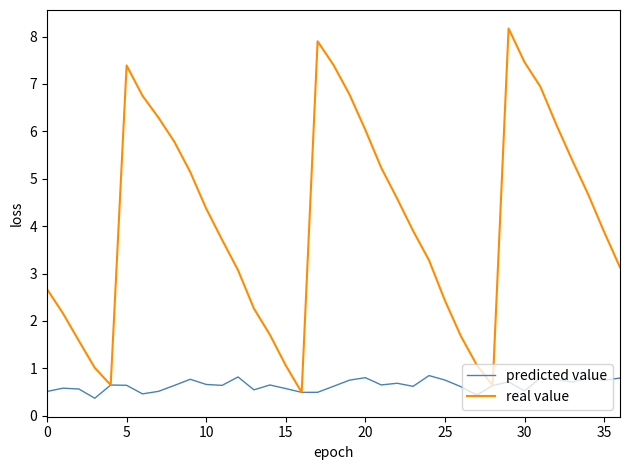

Which series has the widest spread of values?

real value